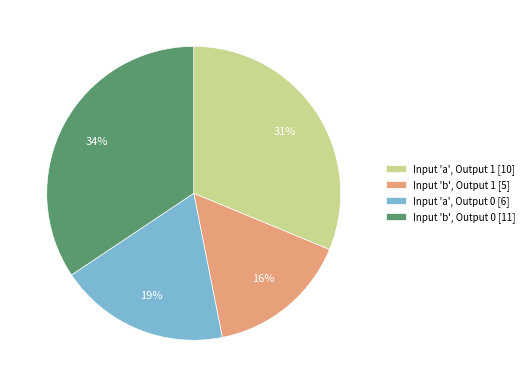

Combined, do Input 'b', Output 1 [5] and Input 'a', Output 0 [6] account for over 50%?

No